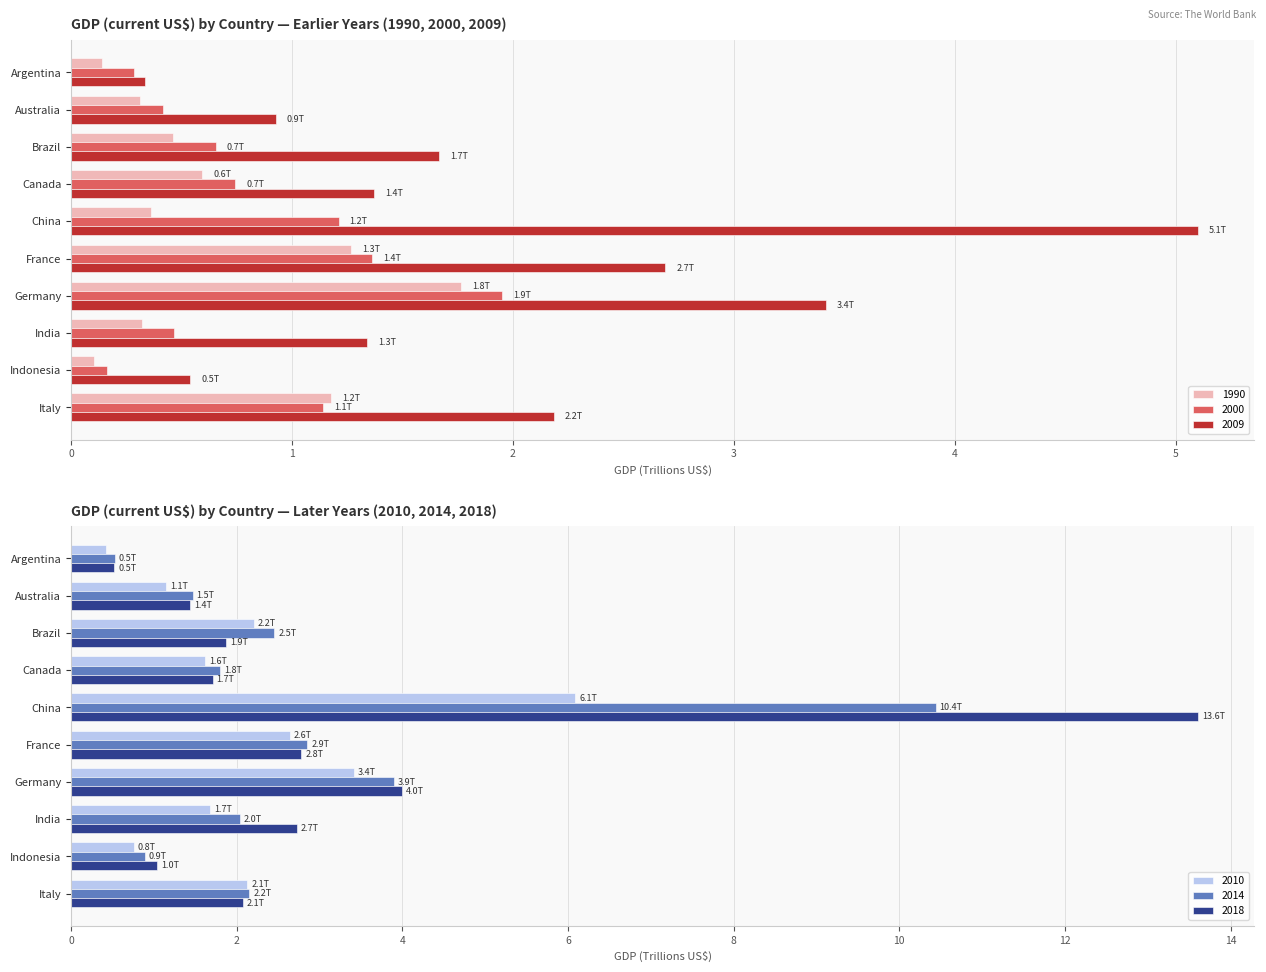

Reading right to left, transcribe all the data shown in this chart.

1990: Italy=1.2	Indonesia=0.1	India=0.3	Germany=1.8	France=1.3	China=0.4	Canada=0.6	Brazil=0.5	Australia=0.3	Argentina=0.1
2000: Italy=1.1	Indonesia=0.2	India=0.5	Germany=1.9	France=1.4	China=1.2	Canada=0.7	Brazil=0.7	Australia=0.4	Argentina=0.3
2009: Italy=2.2	Indonesia=0.5	India=1.3	Germany=3.4	France=2.7	China=5.1	Canada=1.4	Brazil=1.7	Australia=0.9	Argentina=0.3
2010: Italy=2.1	Indonesia=0.8	India=1.7	Germany=3.4	France=2.6	China=6.1	Canada=1.6	Brazil=2.2	Australia=1.1	Argentina=0.4
2014: Italy=2.2	Indonesia=0.9	India=2.0	Germany=3.9	France=2.9	China=10.4	Canada=1.8	Brazil=2.5	Australia=1.5	Argentina=0.5
2018: Italy=2.1	Indonesia=1.0	India=2.7	Germany=4.0	France=2.8	China=13.6	Canada=1.7	Brazil=1.9	Australia=1.4	Argentina=0.5